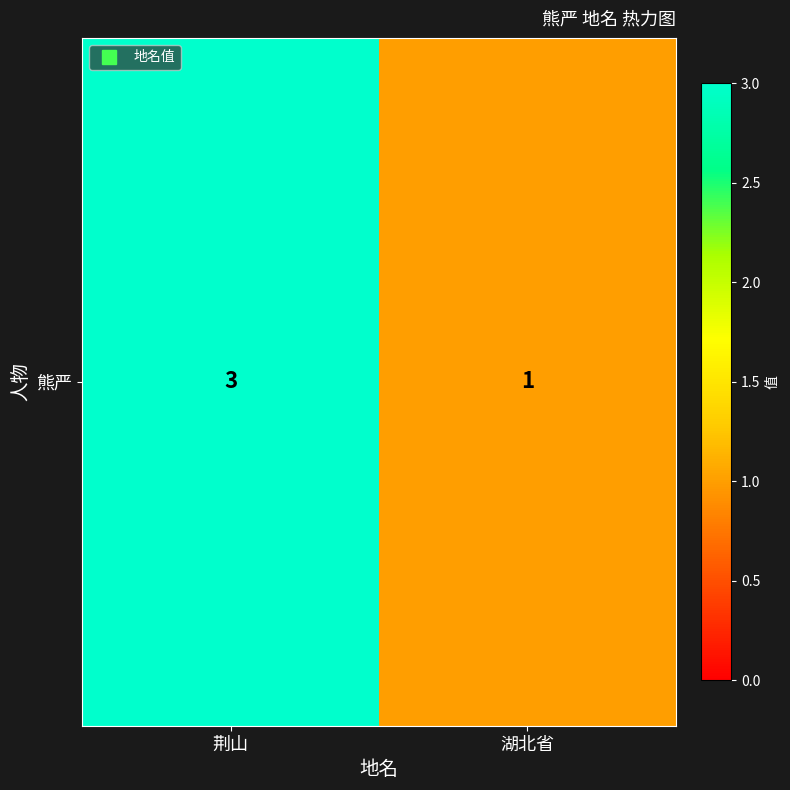

Reading left to right, extract all data points from this chart.

荆山=3	湖北省=1